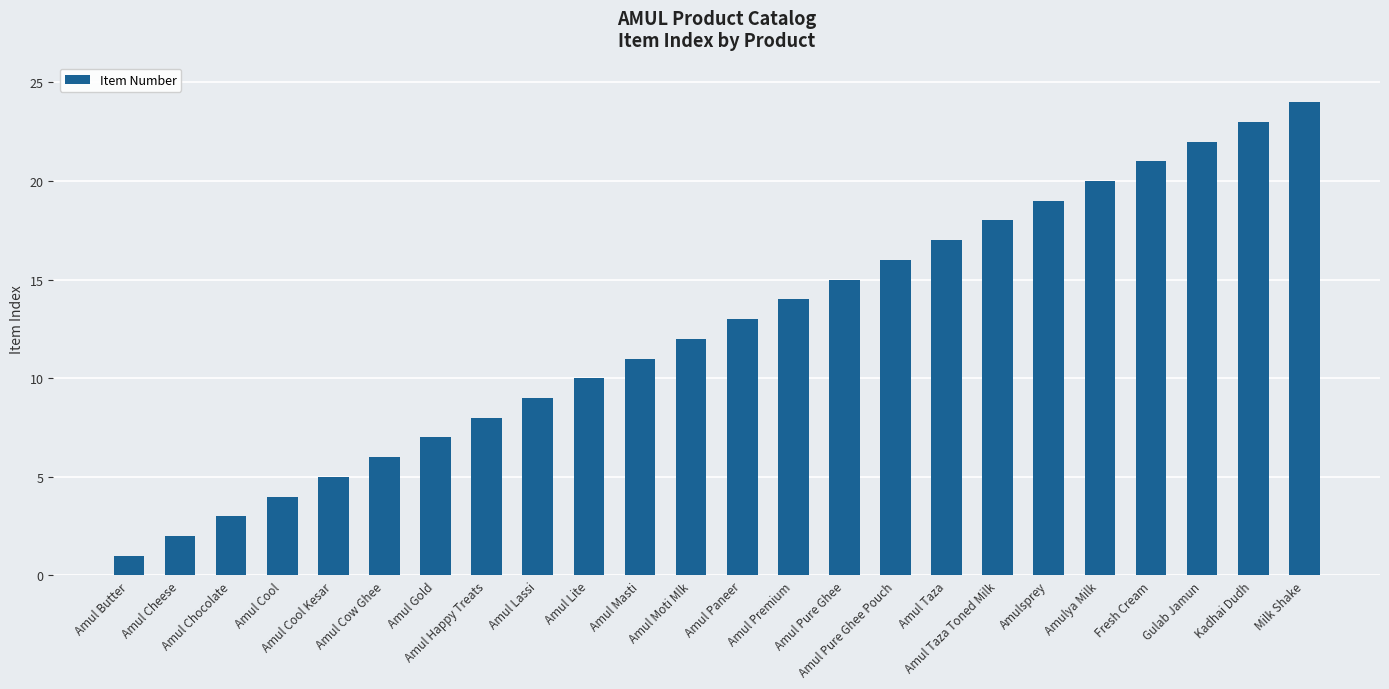

What is the greatest value displayed?

24